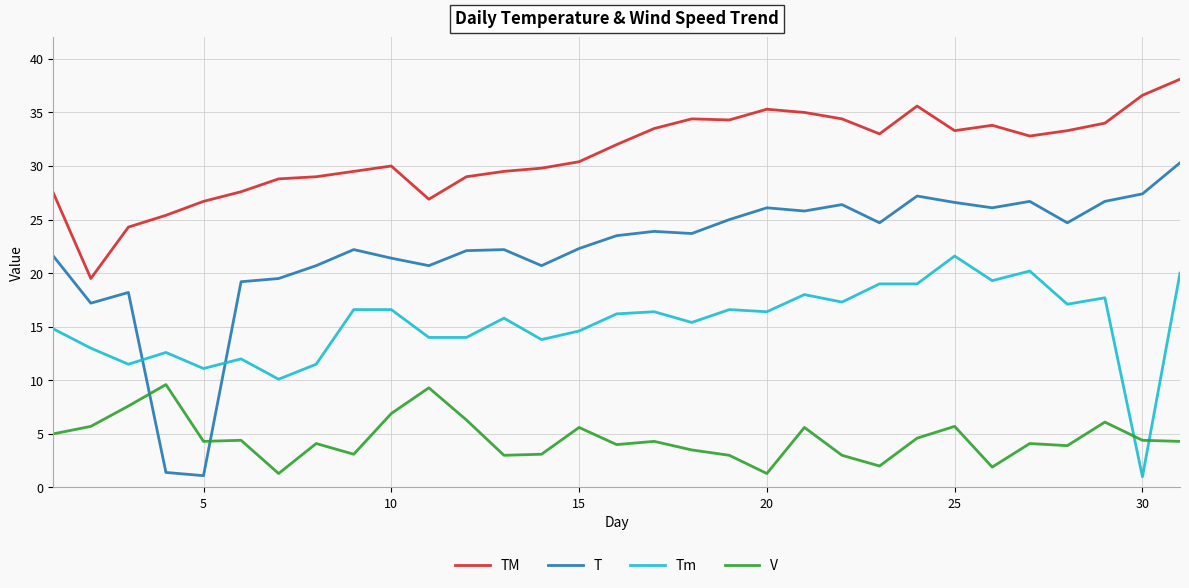

List the series in order of their overall mean, highest first.

TM, T, Tm, V